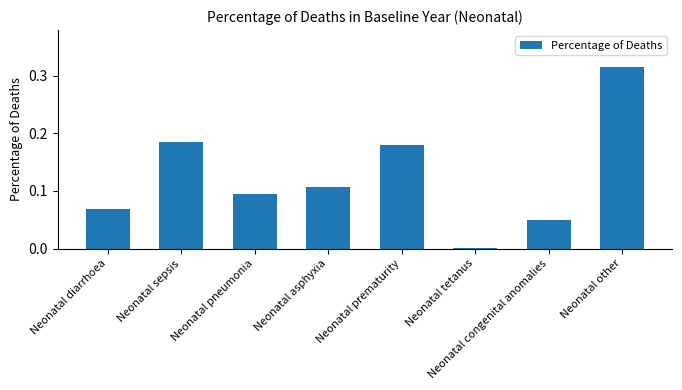

What is the sum of all values?

1.0